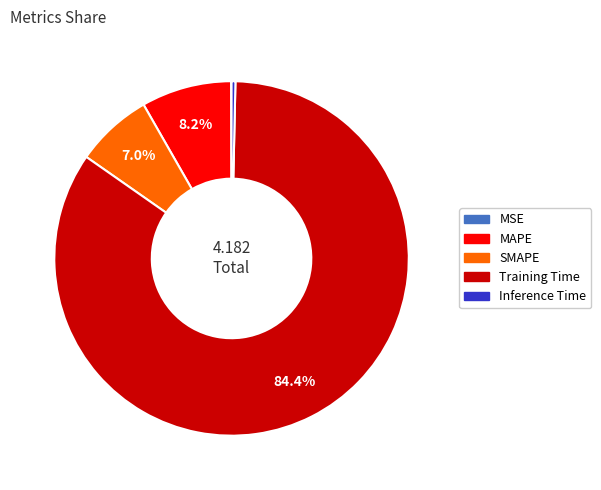

Between Inference Time and Training Time, which is larger?

Training Time